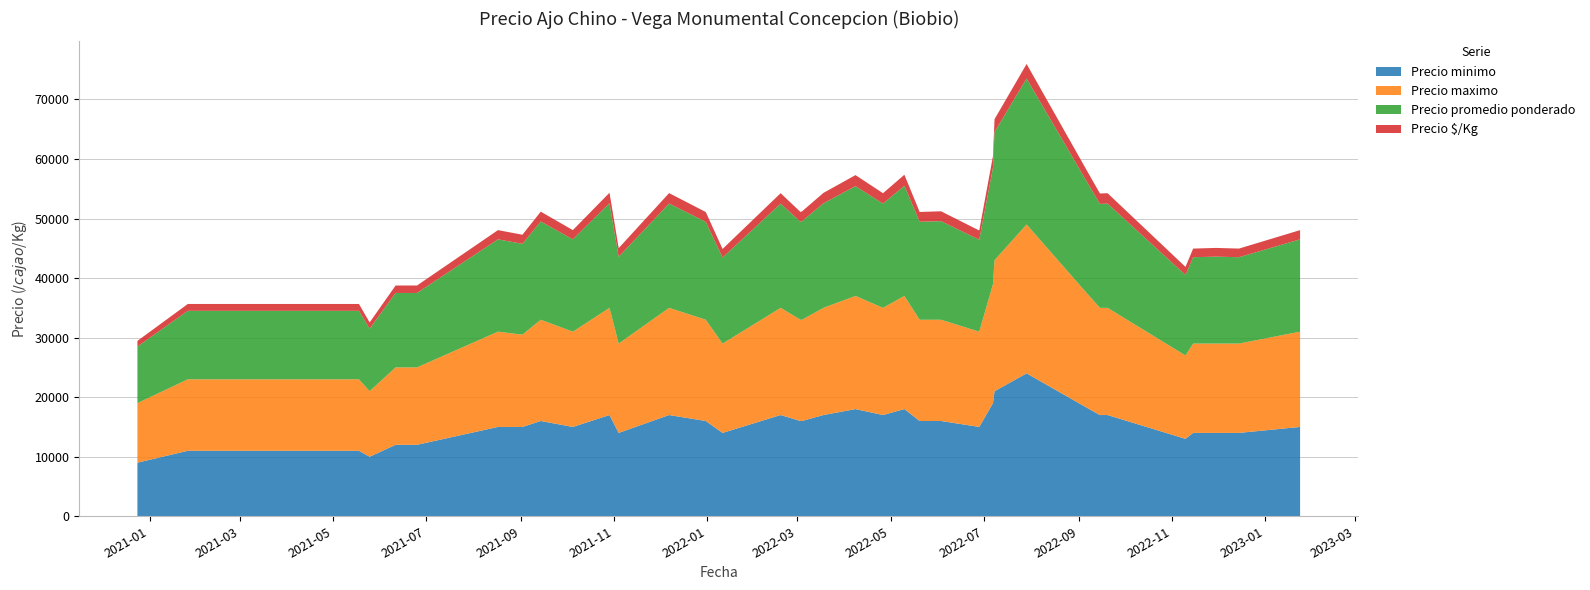

Reading right to left, what are all the values shown in this chart?

Precio minimo: 15000	14000	14000	14000	13000	17000	17000	18000	24000	21000	19000	15000	16000	16000	18000	17000	18000	17000	16000	16000	17000	14000	16000	17000	14000	17000	15000	16000	15000	15000	12000	12000	12000	10000	11000	11000	11000	9000
Precio maximo: 16000	15000	15000	15000	14000	18000	18000	19000	25000	22000	20000	16000	17000	17000	19000	18000	19000	18000	17000	17000	18000	15000	17000	18000	15000	18000	16000	17000	15500	16000	13000	13000	13000	11000	12000	12000	12000	10000
Precio promedio ponderado: 15500	14500	14600	14500	13520	17500	17455	18500	24500	21520	19556	15444	16556	16455	18500	17500	18444	17545	16545	16455	17500	14444	16444	17516	14571	17571	15500	16500	15250	15500	12500	12500	12500	10500	11500	11500	11500	9500
Precio $/Kg: 1550	1450	1460	1450	1352	1750	1746	1850	2450	2152	1956	1544	1656	1646	1850	1750	1844	1754	1654	1646	1750	1444	1644	1752	1457	1757	1550	1650	1525	1550	1250	1250	1250	1050	1150	1150	1150	950